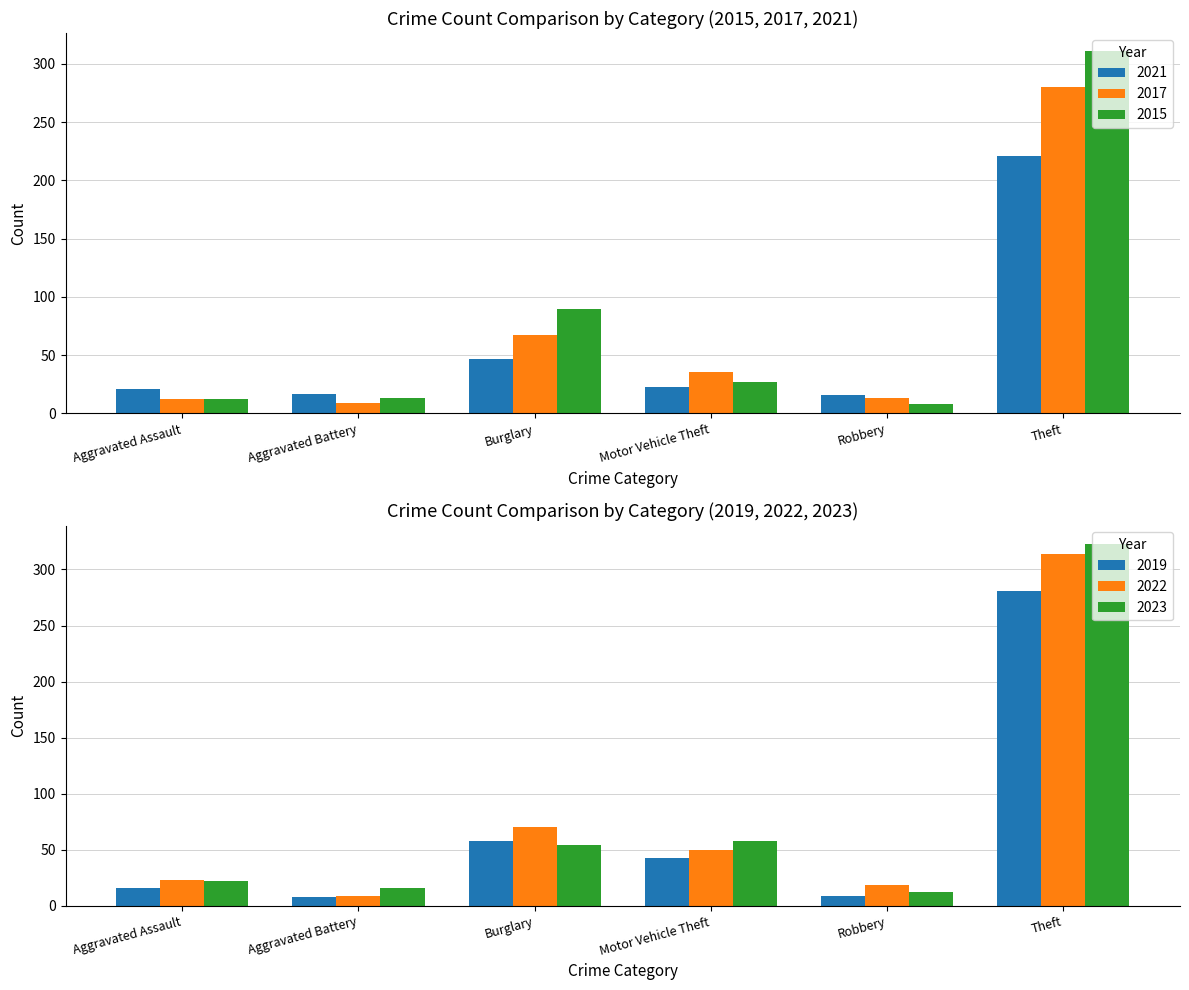

List the labels in order of 2017 value, largest first.

Theft, Burglary, Motor Vehicle Theft, Robbery, Aggravated Assault, Aggravated Battery